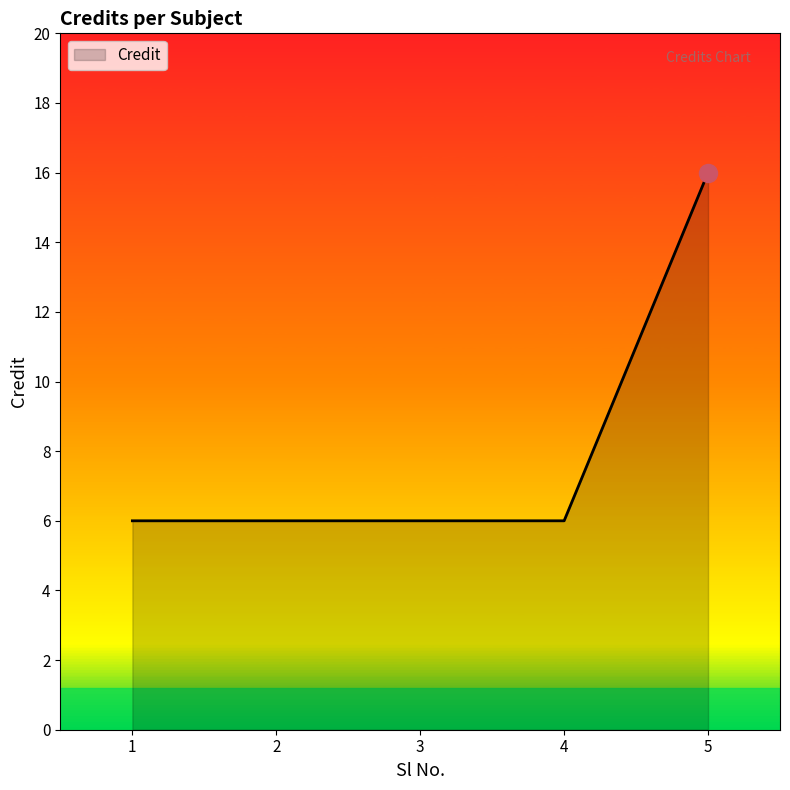

What is the sum of the values at 2 and 3?

12